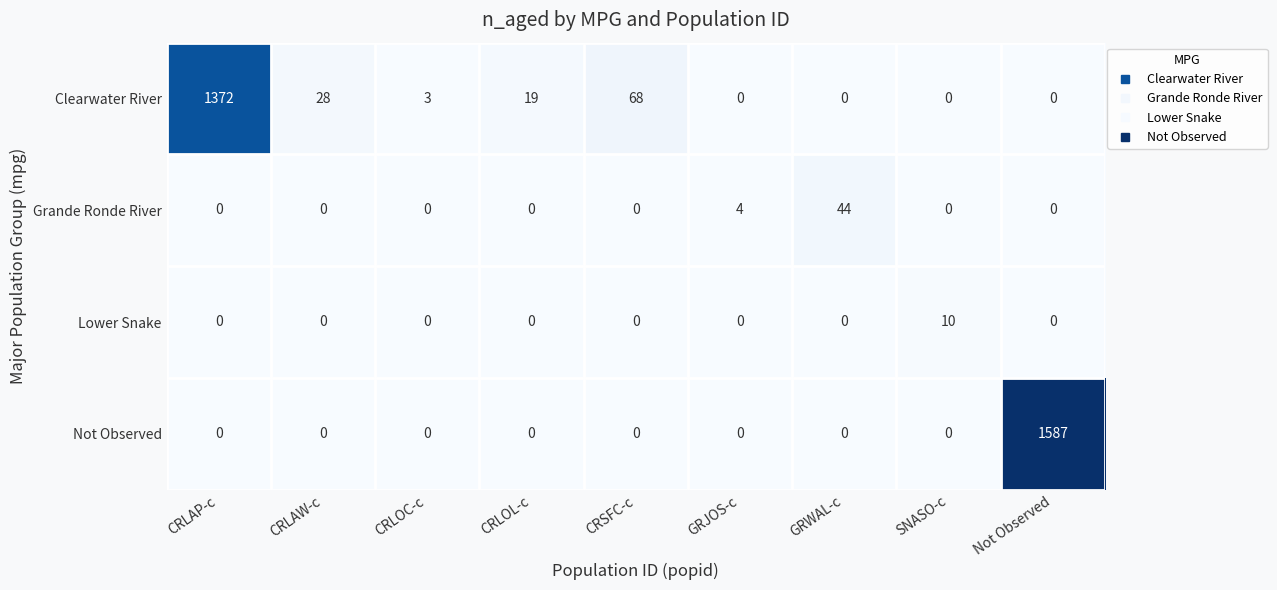

The value of Lower Snake at CRLOC-c is -4. True or false?

False